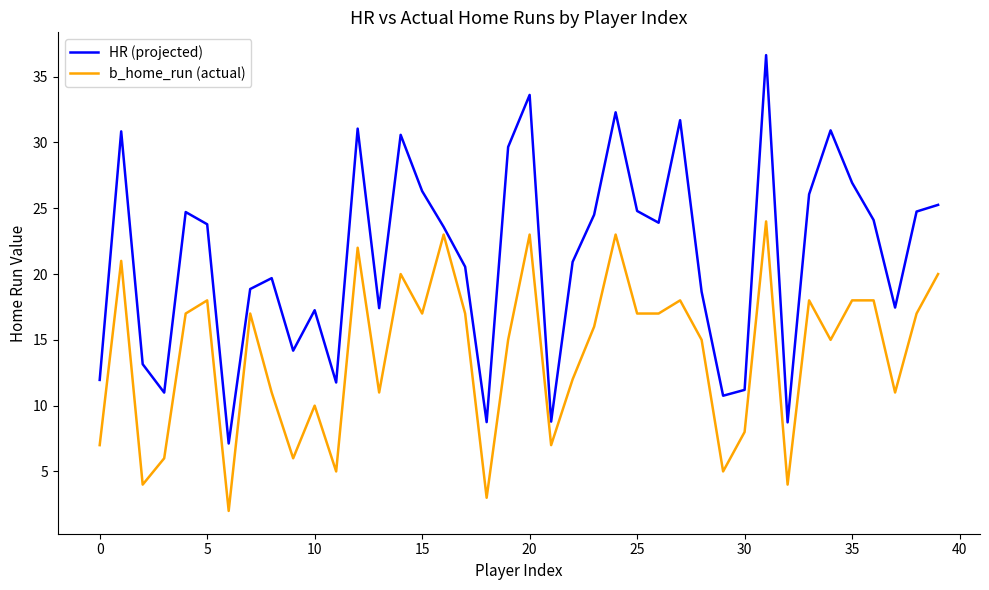

Which series has the largest total across all categories?

HR (projected)